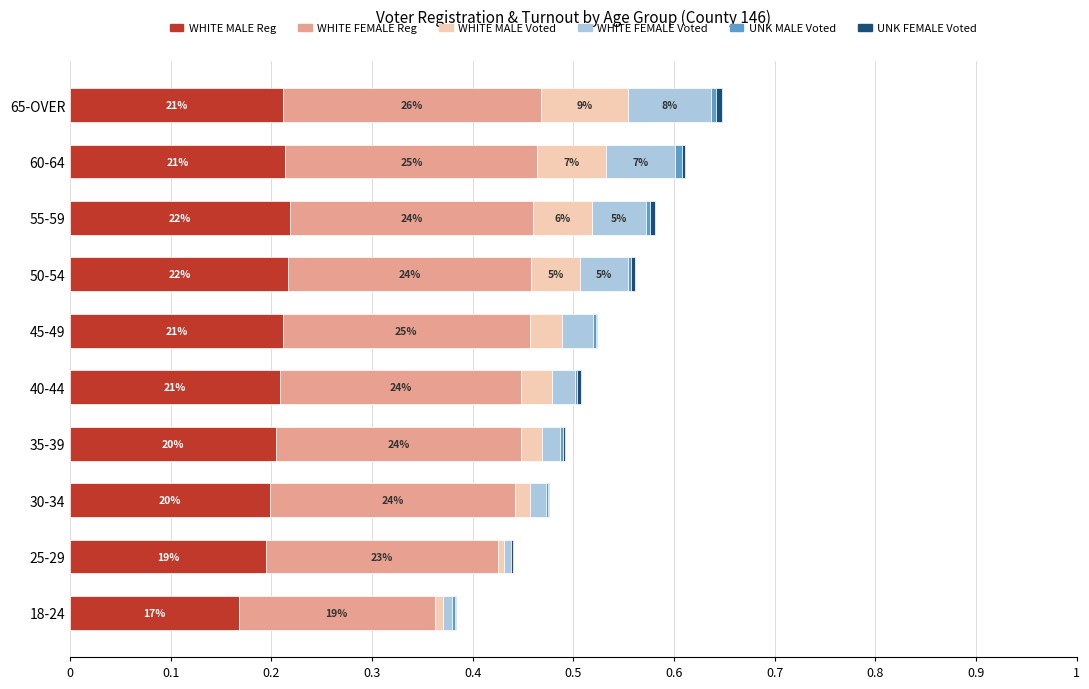

Is it true that WHITE MALE Reg equals 0.3 at 35-39?

False